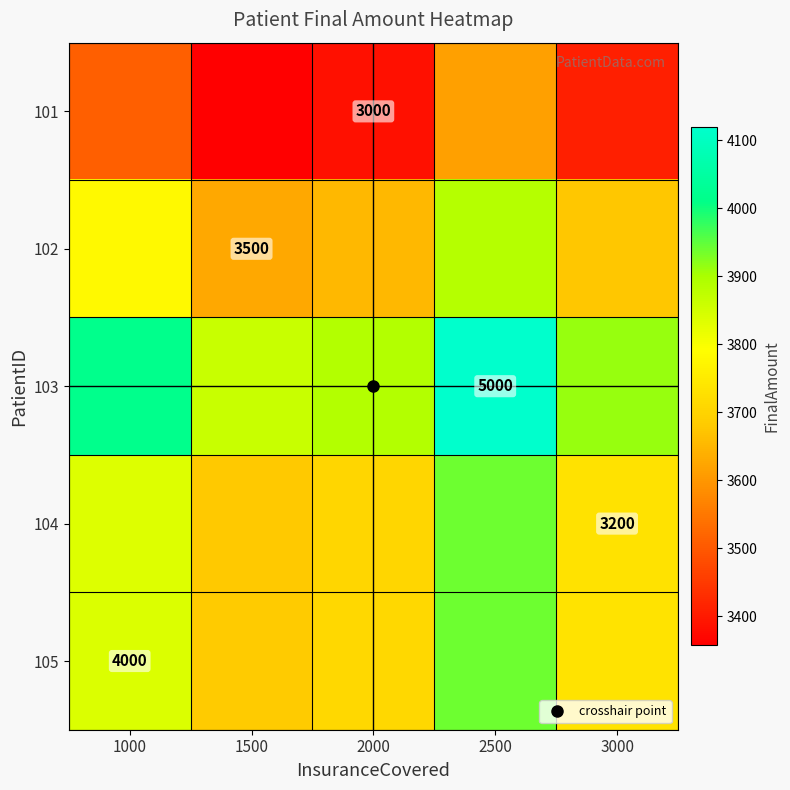

The 101 series shows 5364.8 at 3000. True or false?

False